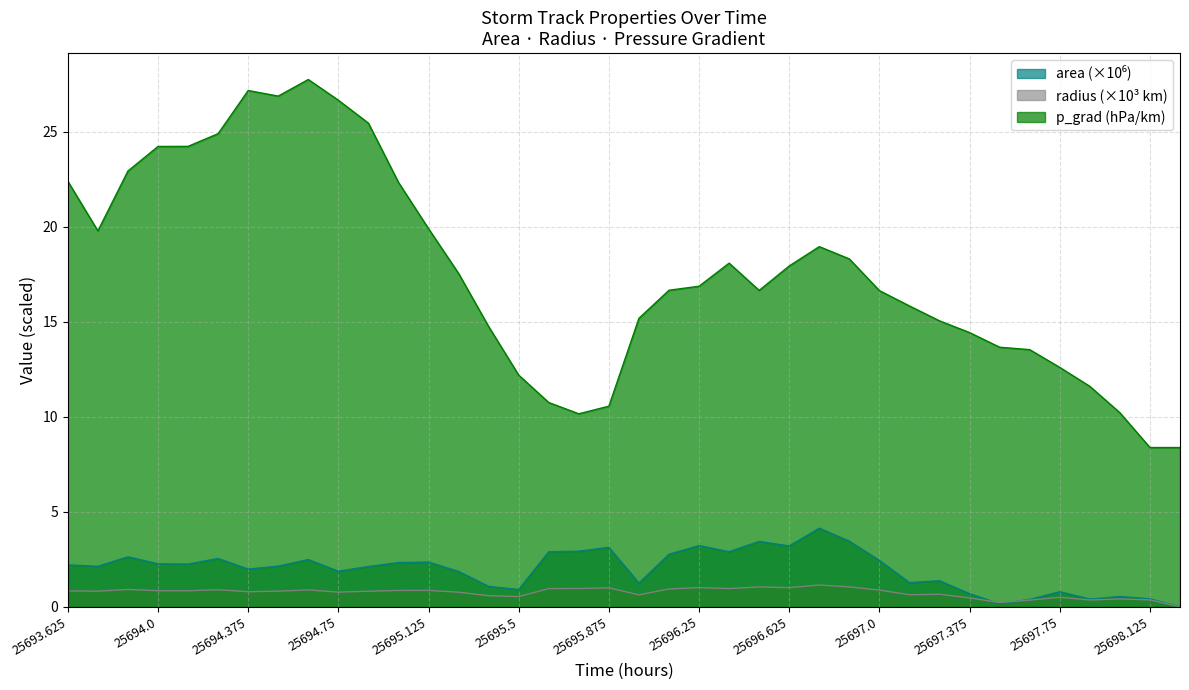

Read the area value at 25695.25.

1.9